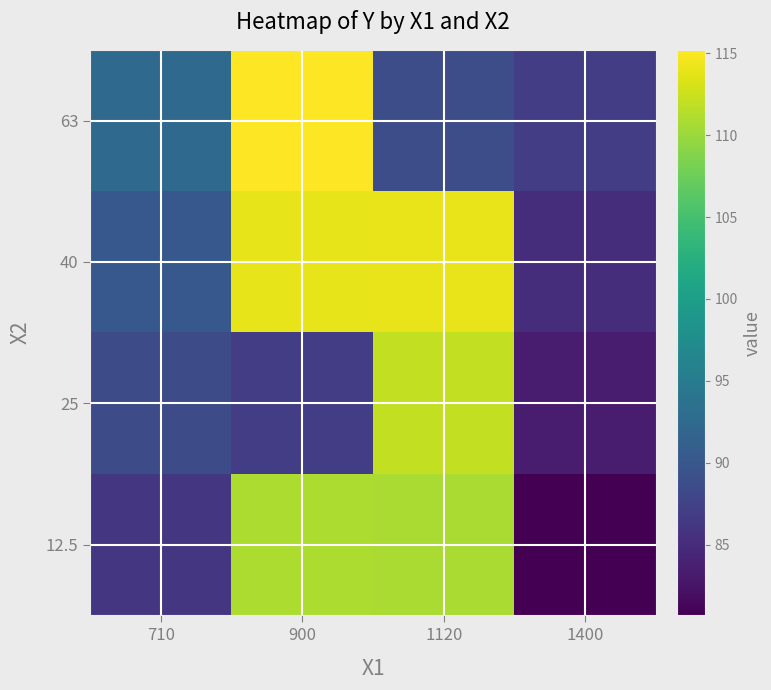

Which has a higher value, 1120 or 710?

1120